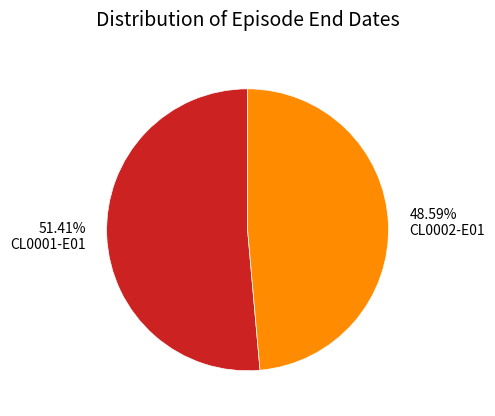

What is the smallest slice in the pie chart?

CL0002-E01